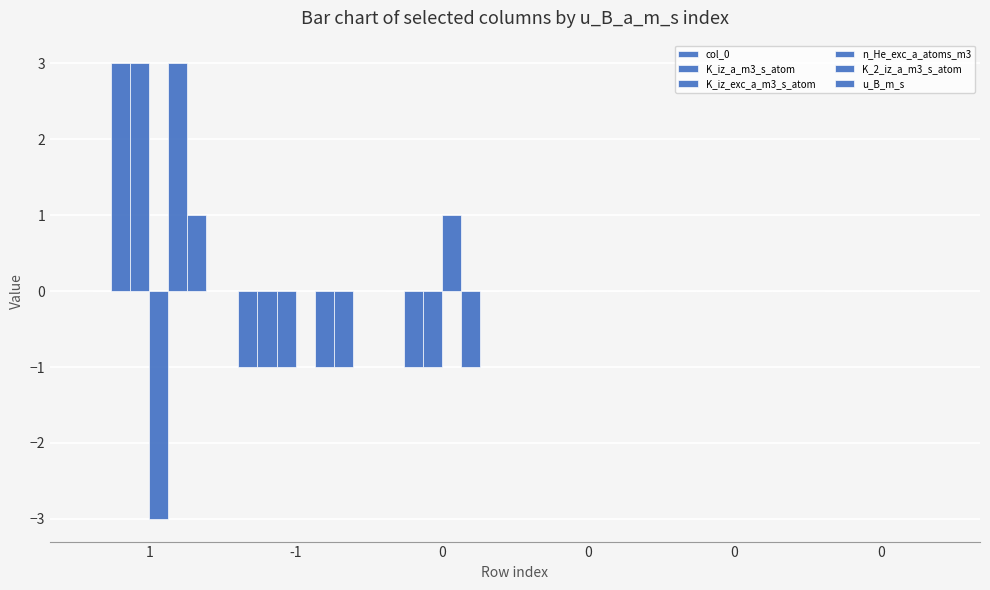

What value does the K_iz_a_m3_s_atom series have at -1?

-1